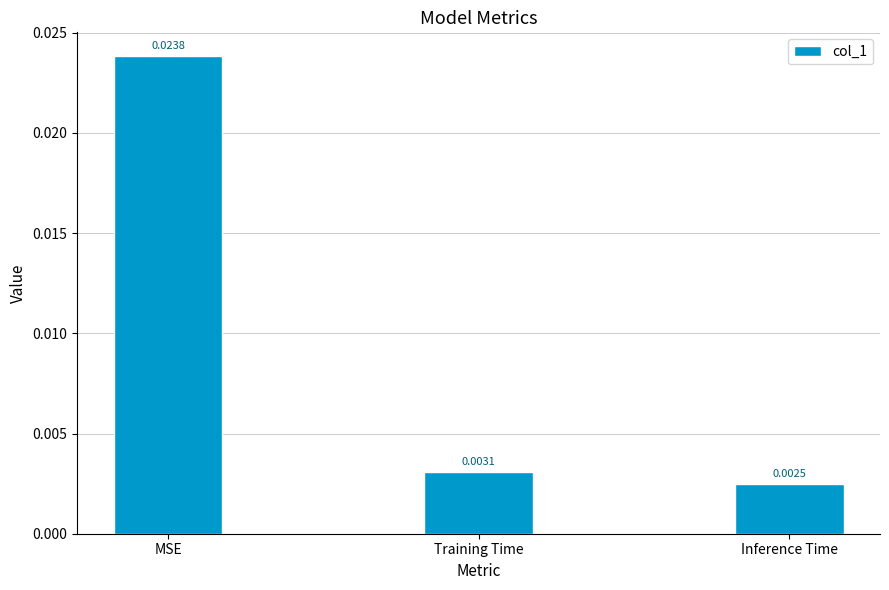

At which category does the chart reach its minimum across all series?

Inference Time